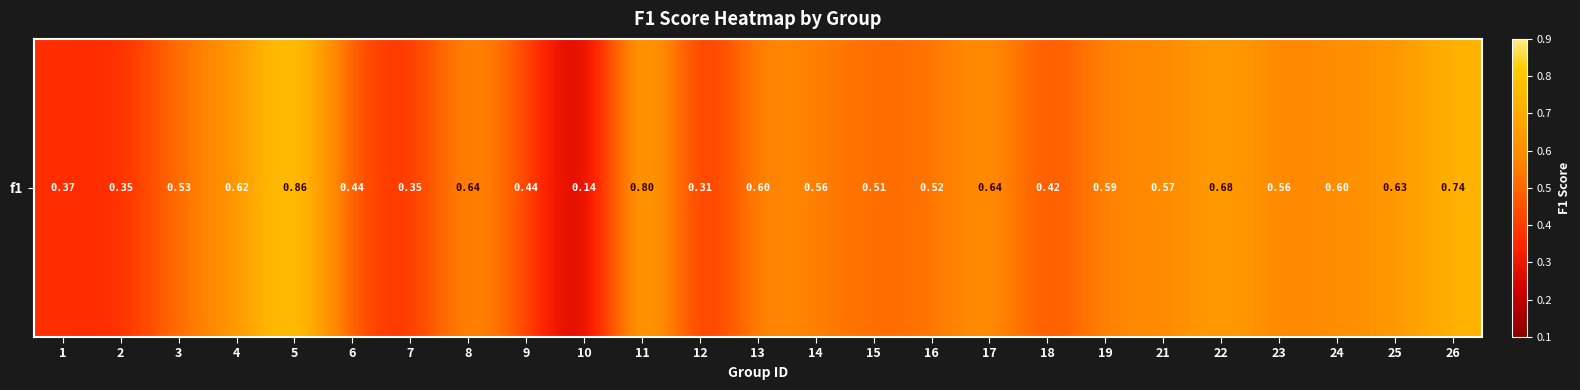

Is it true that the value at 7 is 0.2?

False